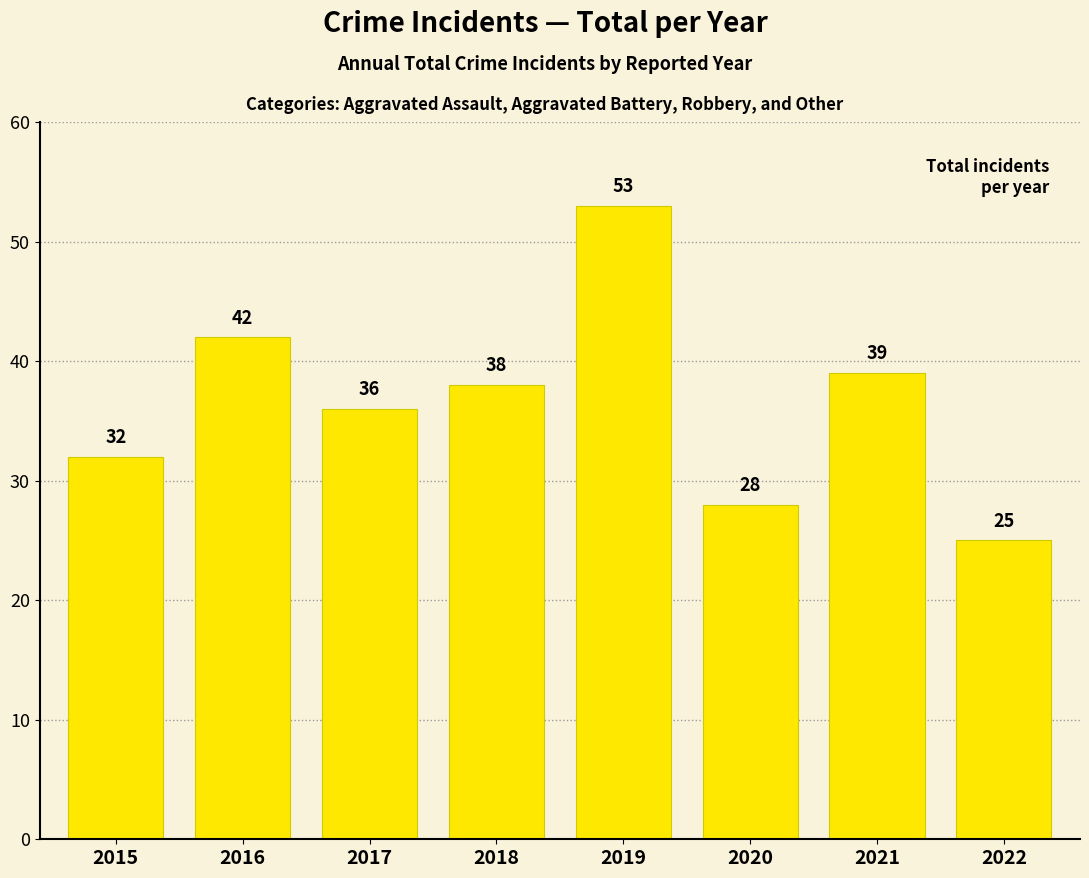

True or false: the data shows 39 at 2021.

True